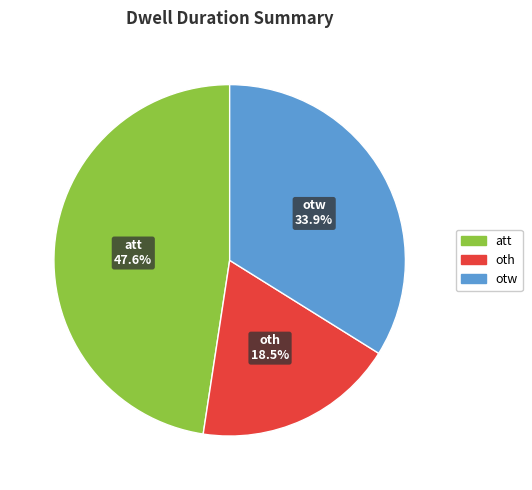

Combined, do otw and att account for over 50%?

Yes